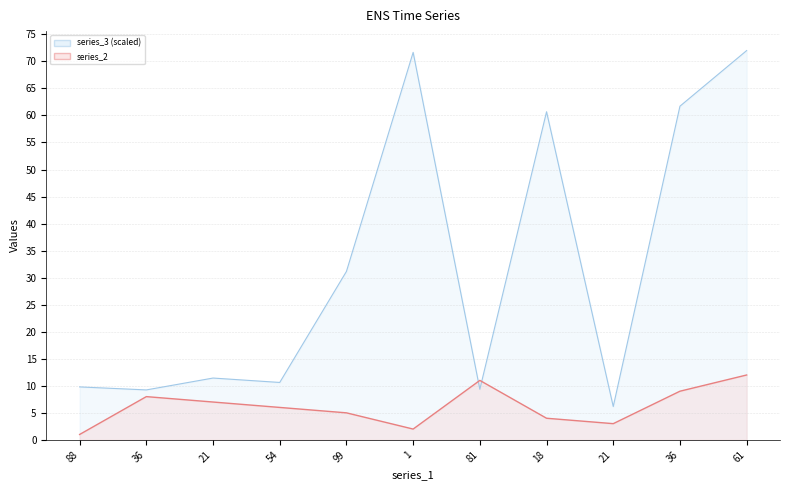

At 18, list the series in order from smallest to largest.

series_2, series_3